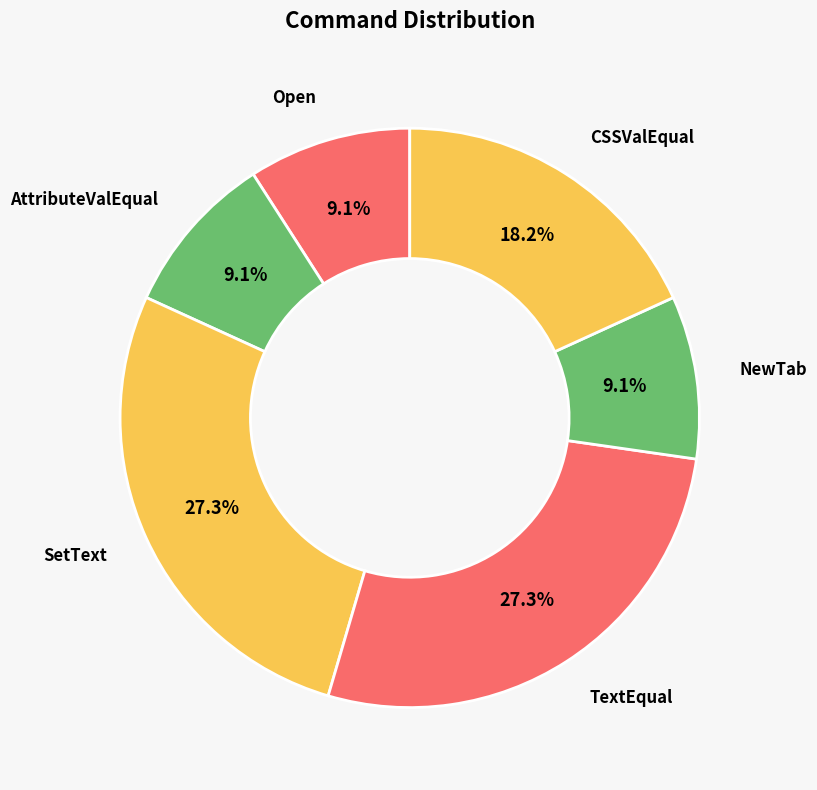

Do AttributeValEqual and Open together represent more than half of the pie?

No